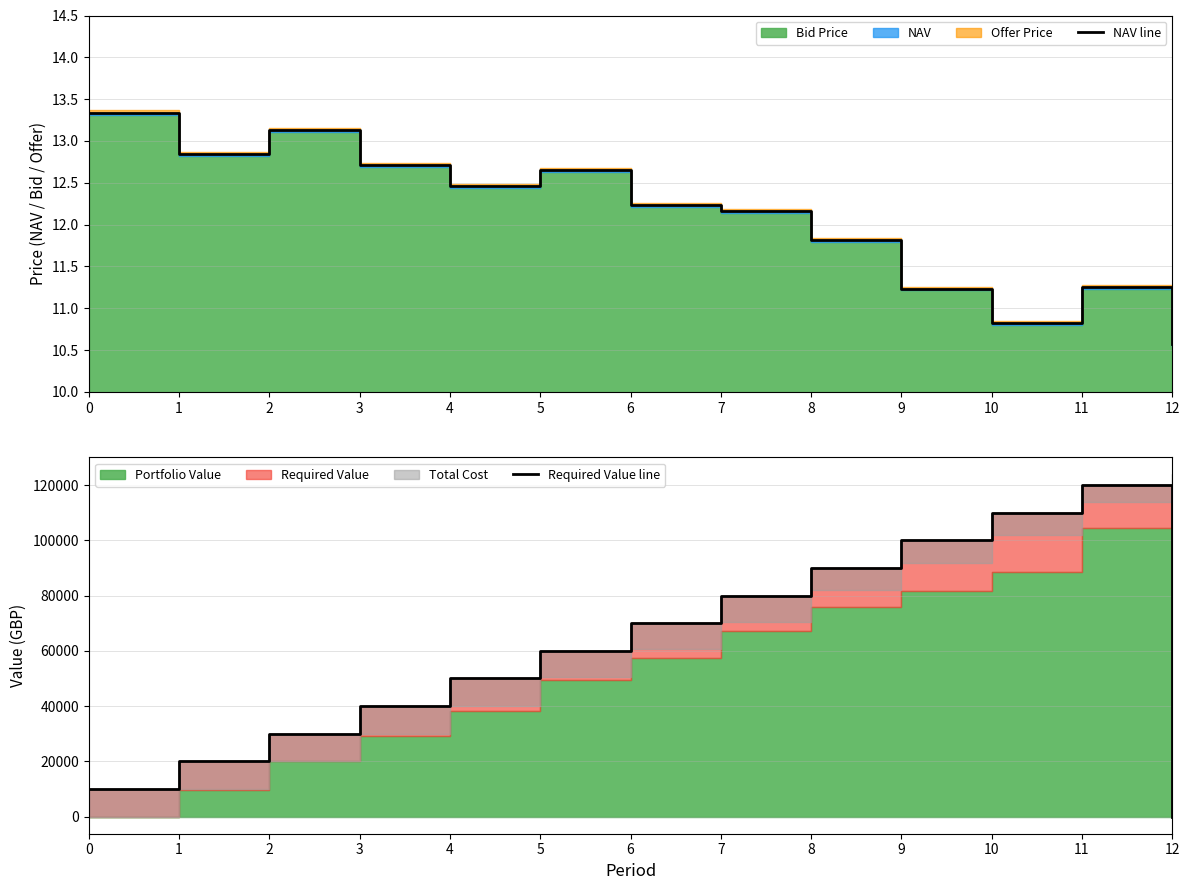

What is the spread (max minus min) of values at 0?

9986.7